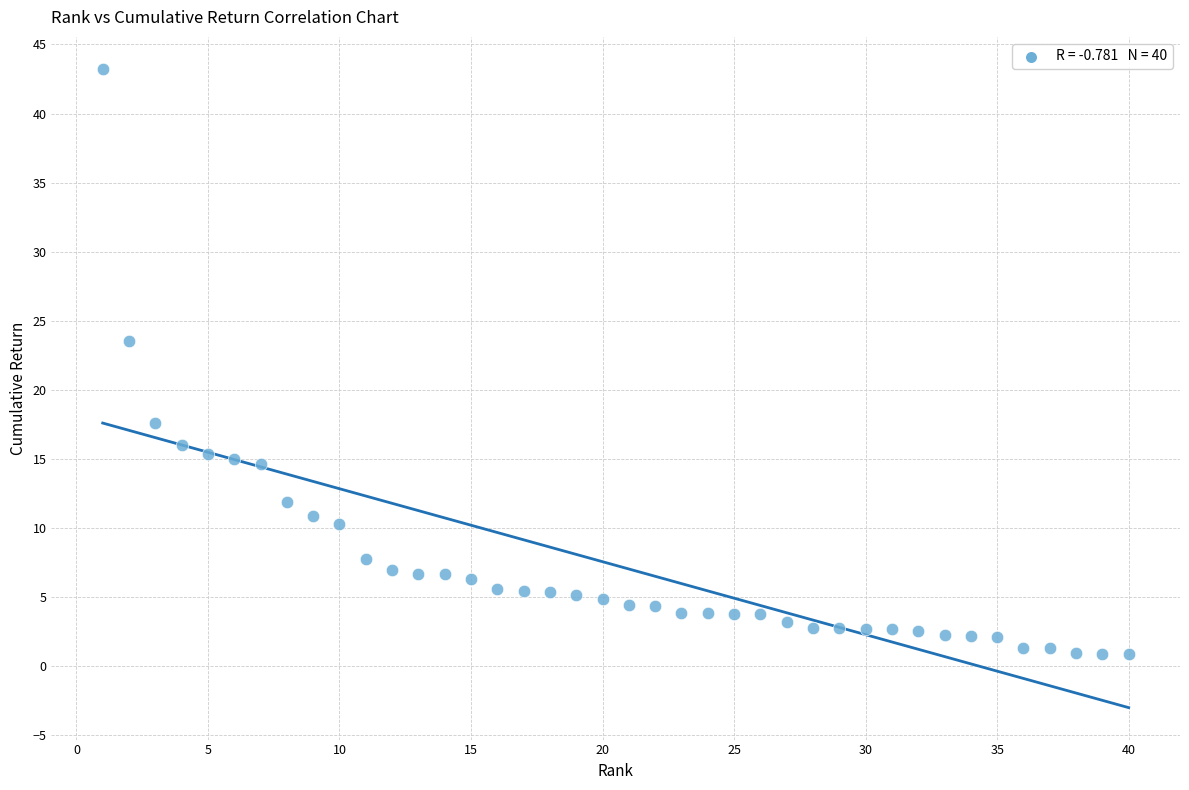

What Y value in the scatter plot is closest to 22?

23.5